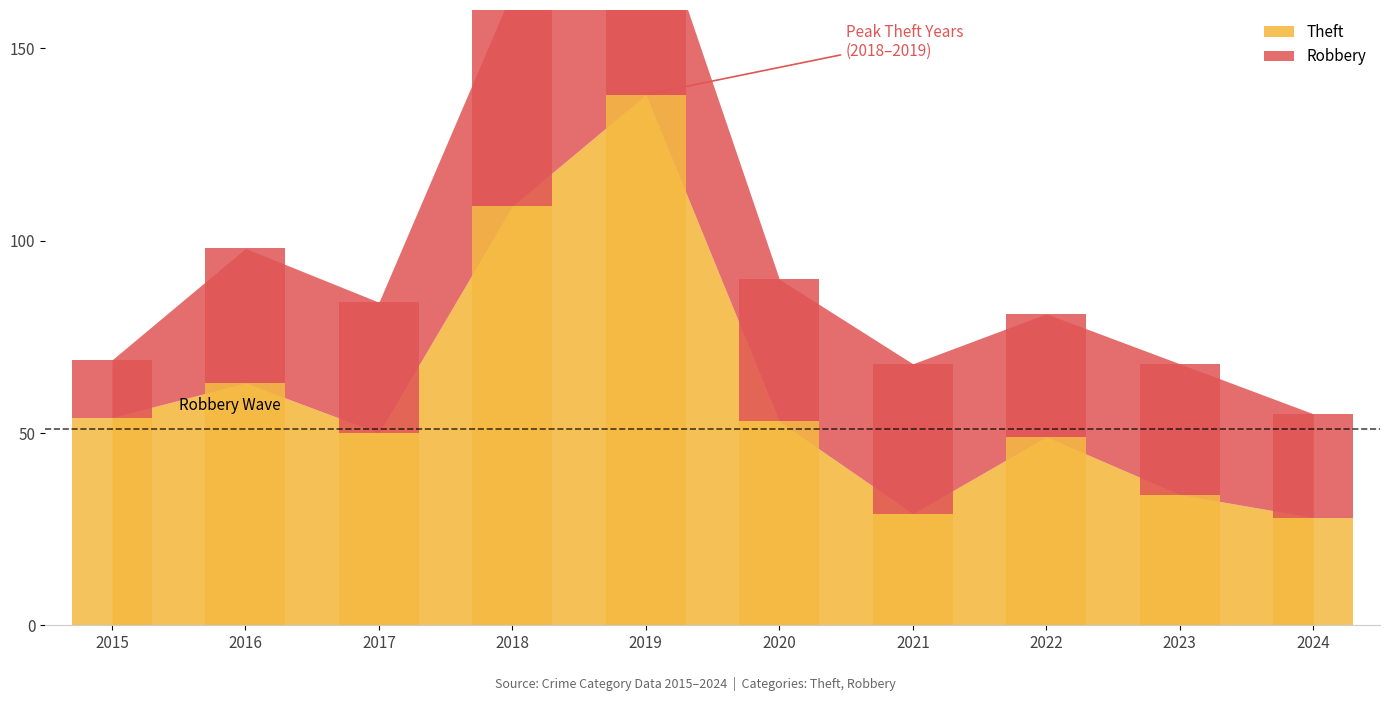

Where does the Robbery series first go above 35?

2018